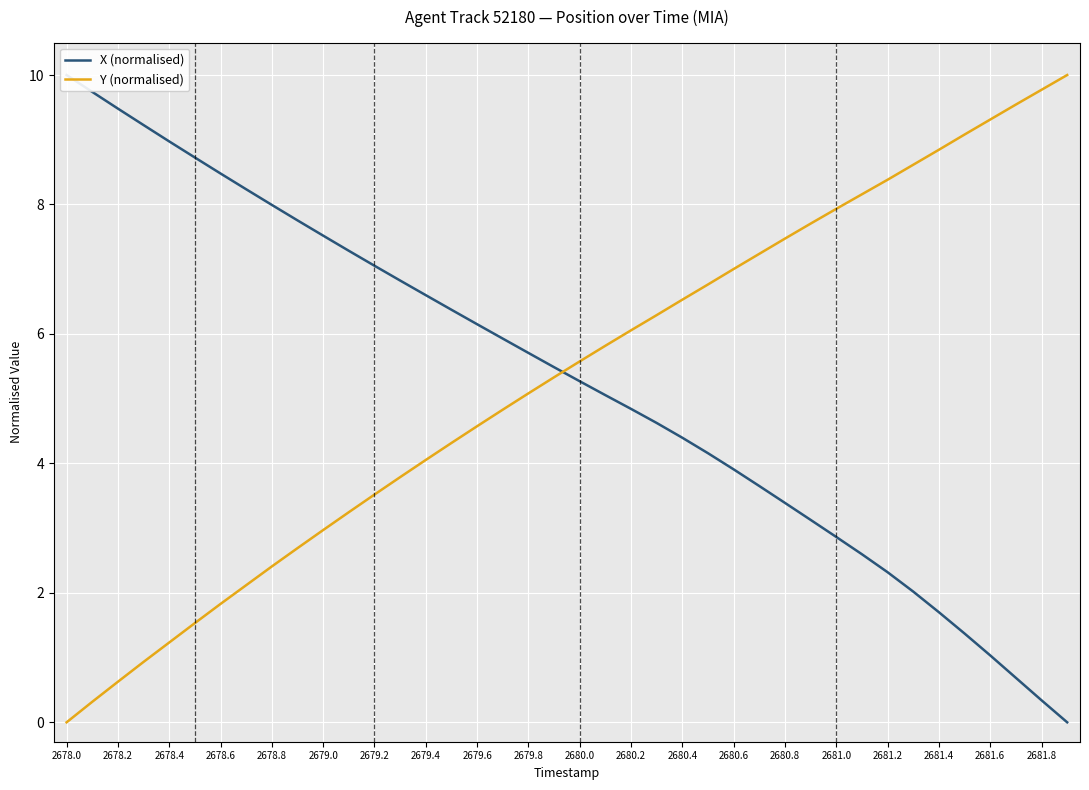

The value of Y (normalised) at 2680.4 is 10.5. True or false?

False